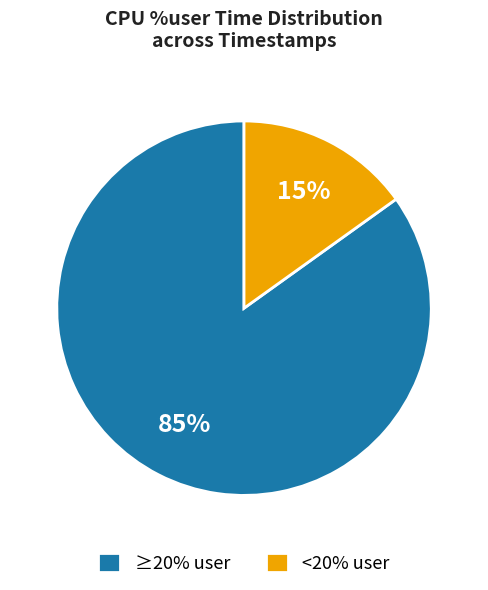

Do <20% user and ≥20% user together represent more than half of the pie?

Yes